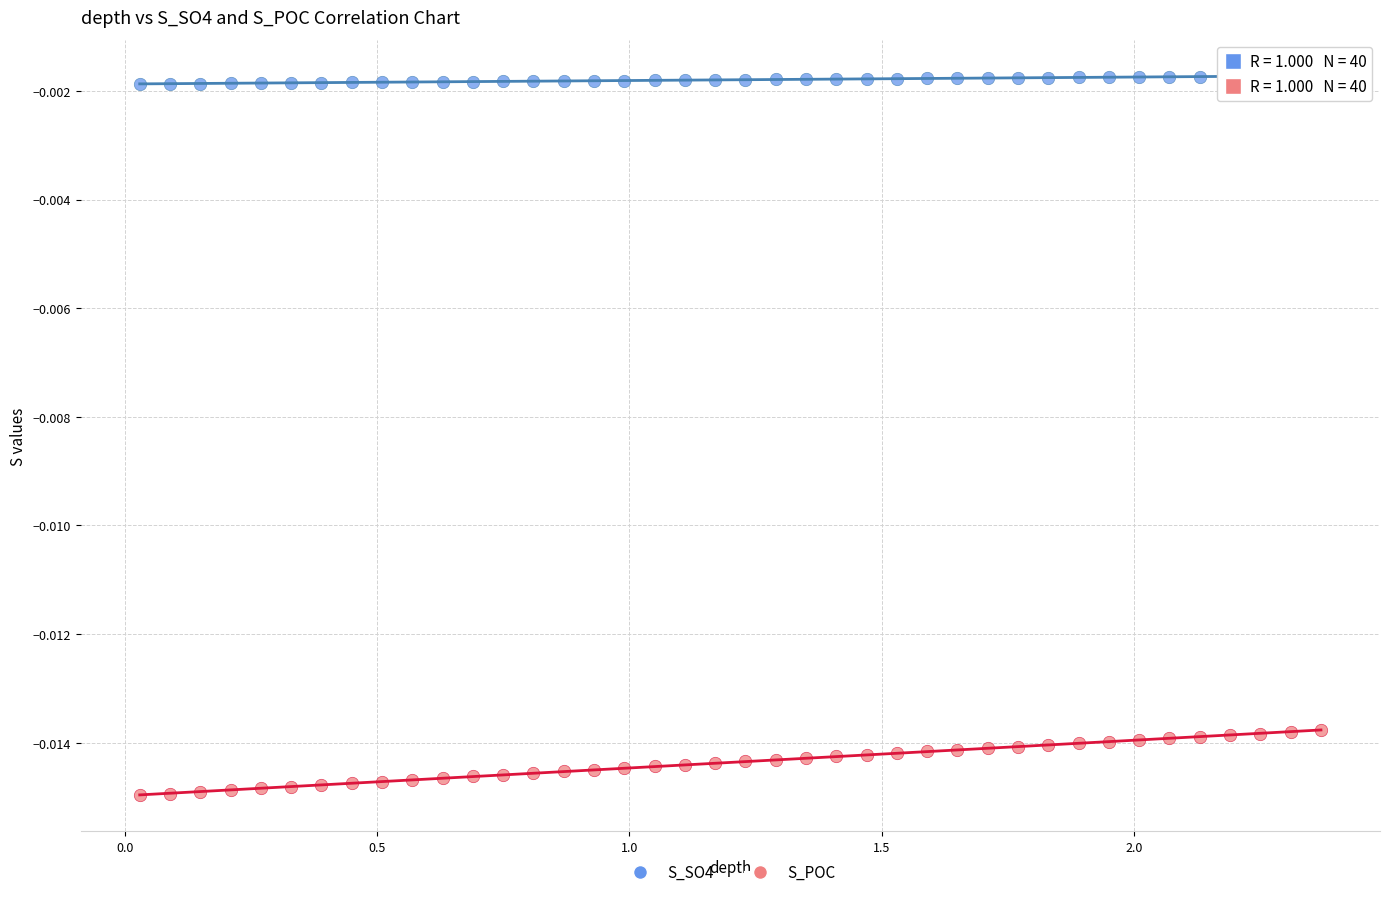

Which series reaches the minimum Y coordinate?

S_POC